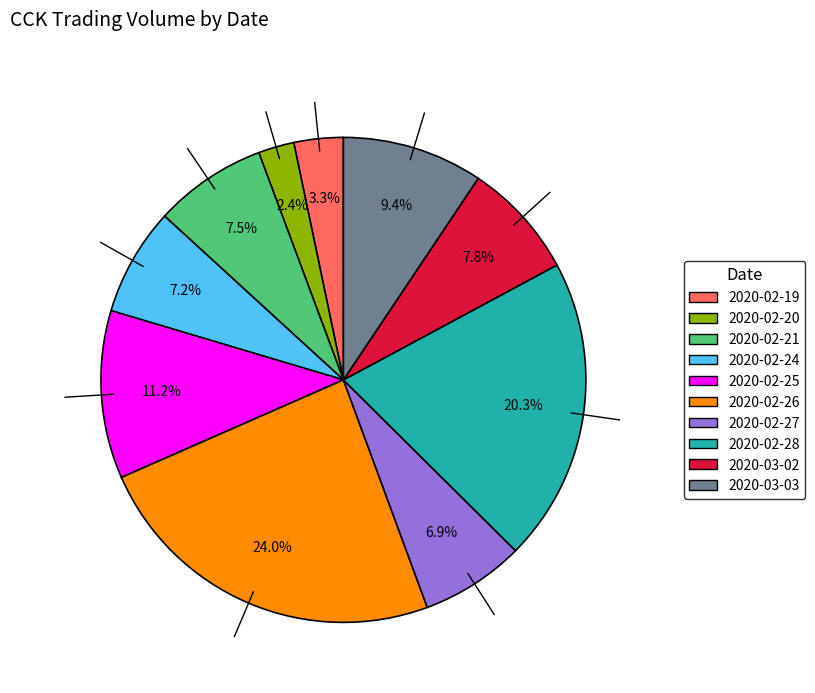

What percentage is the 2020-02-20 slice, to the nearest percent?

2%